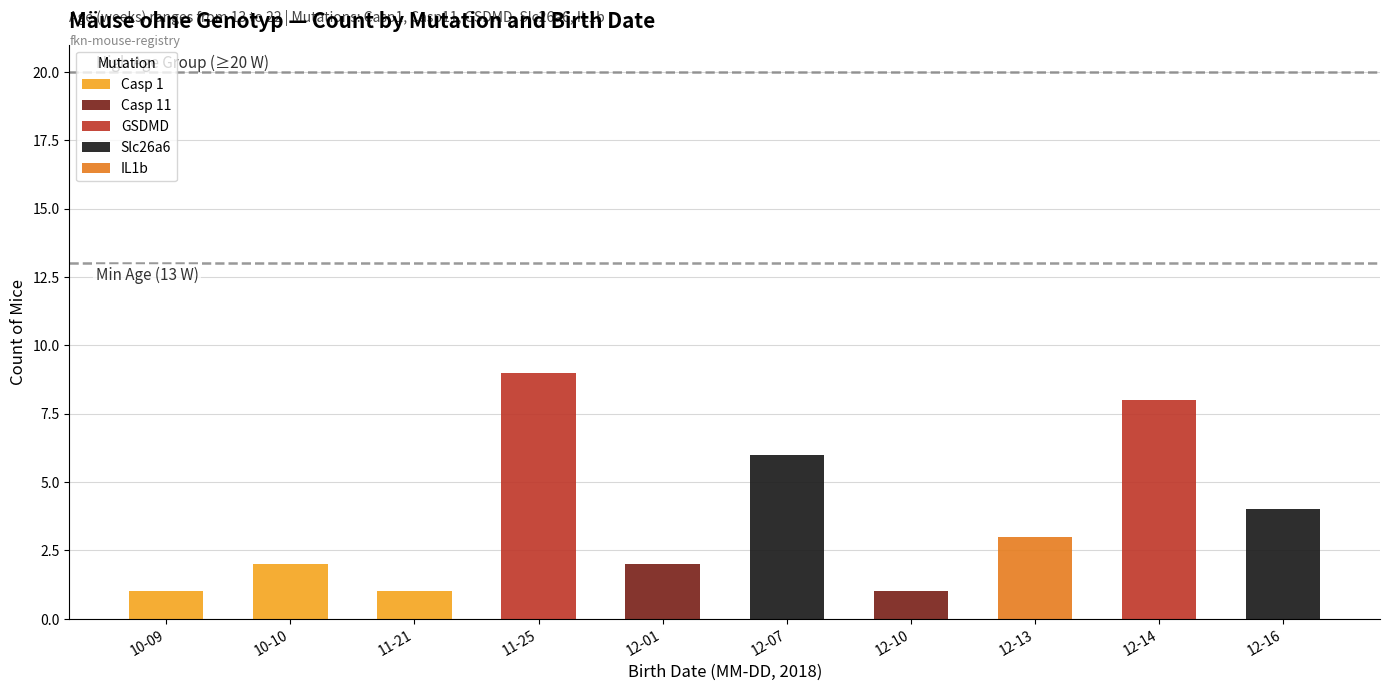

What is the total value across all series at 12-14?

8